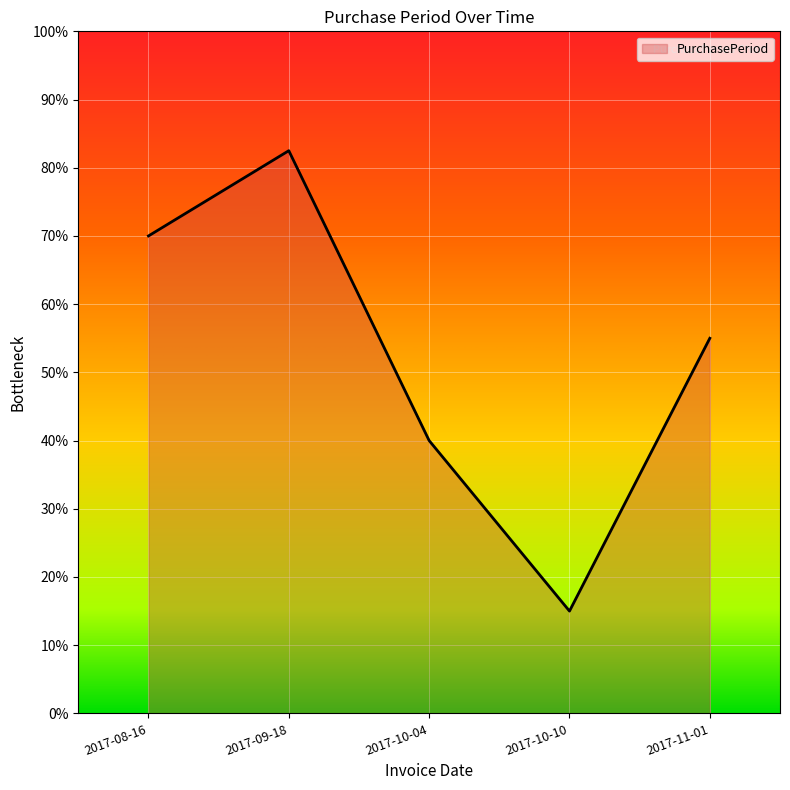

List the labels in order of value, smallest first.

2017-10-10, 2017-10-04, 2017-11-01, 2017-08-16, 2017-09-18